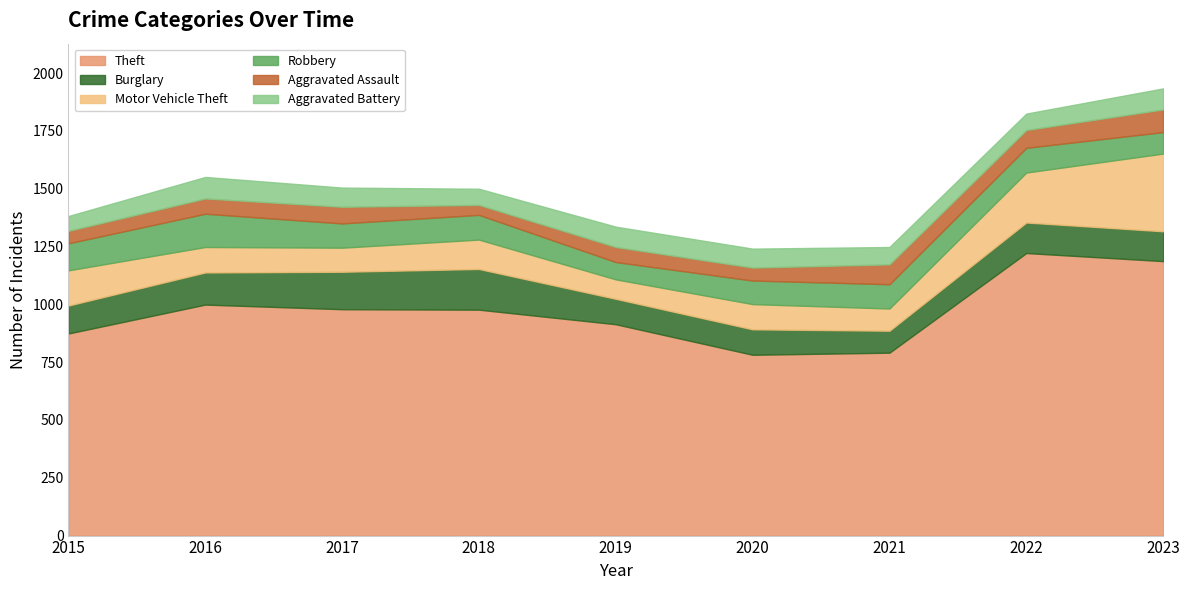

What is the difference between the maximum and second lowest values in the Aggravated Battery series?

23